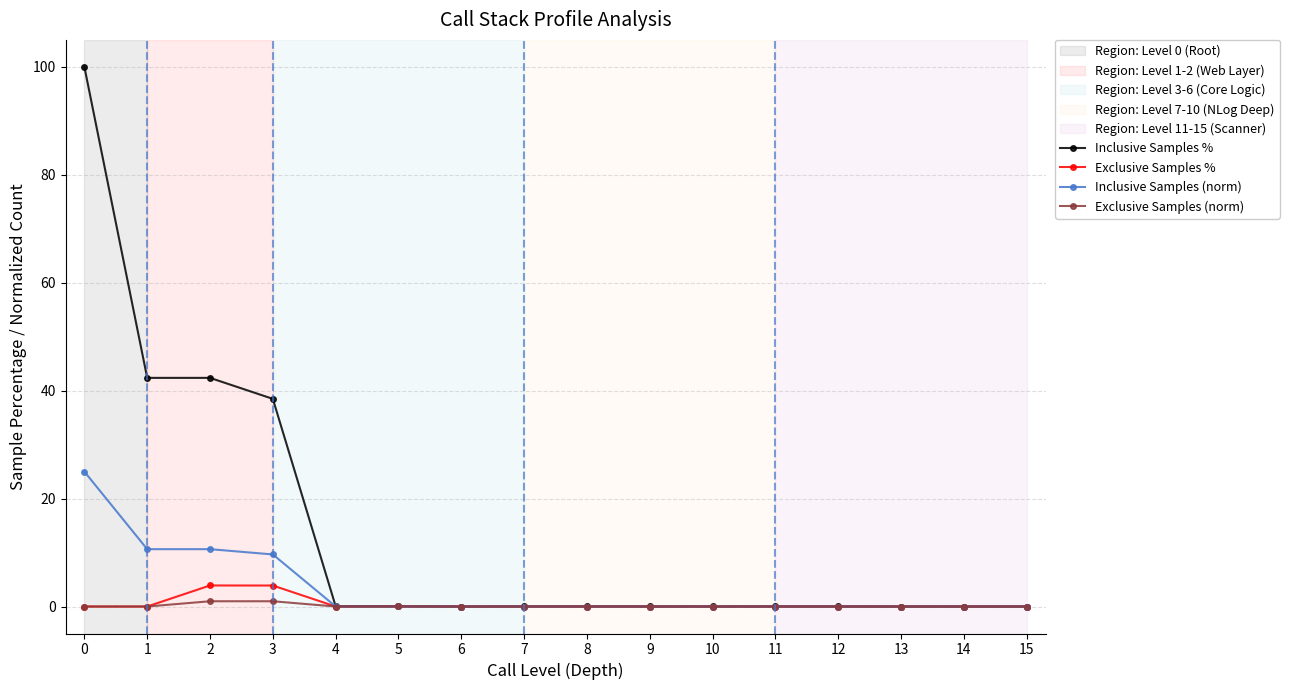

What is the difference between the maximum and minimum values in the Inclusive Samples (norm) series?

25.0